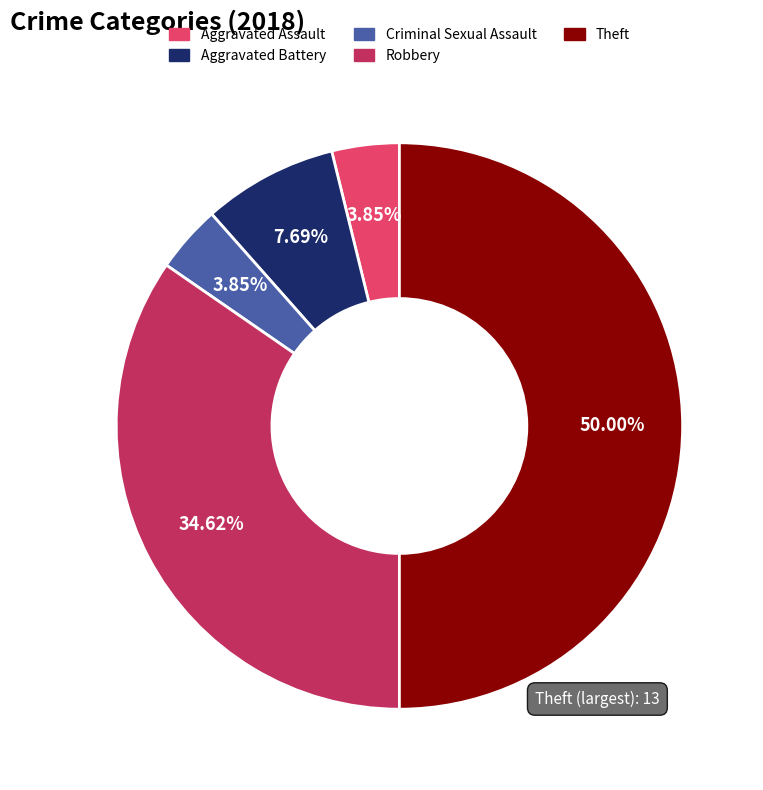

How many slices are in this pie chart?

5